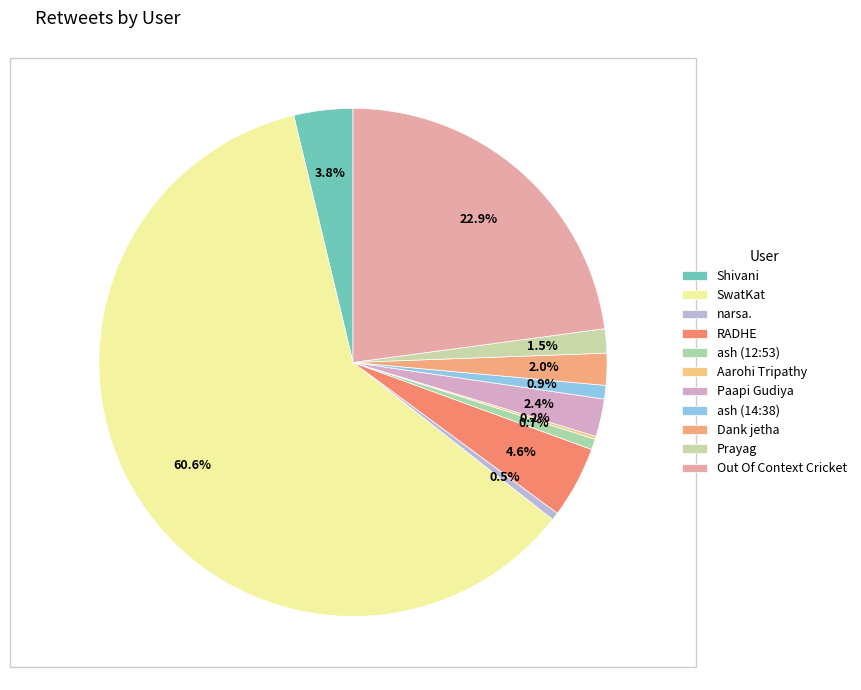

What percentage is NOT represented by Paapi Gudiya?

97.6%